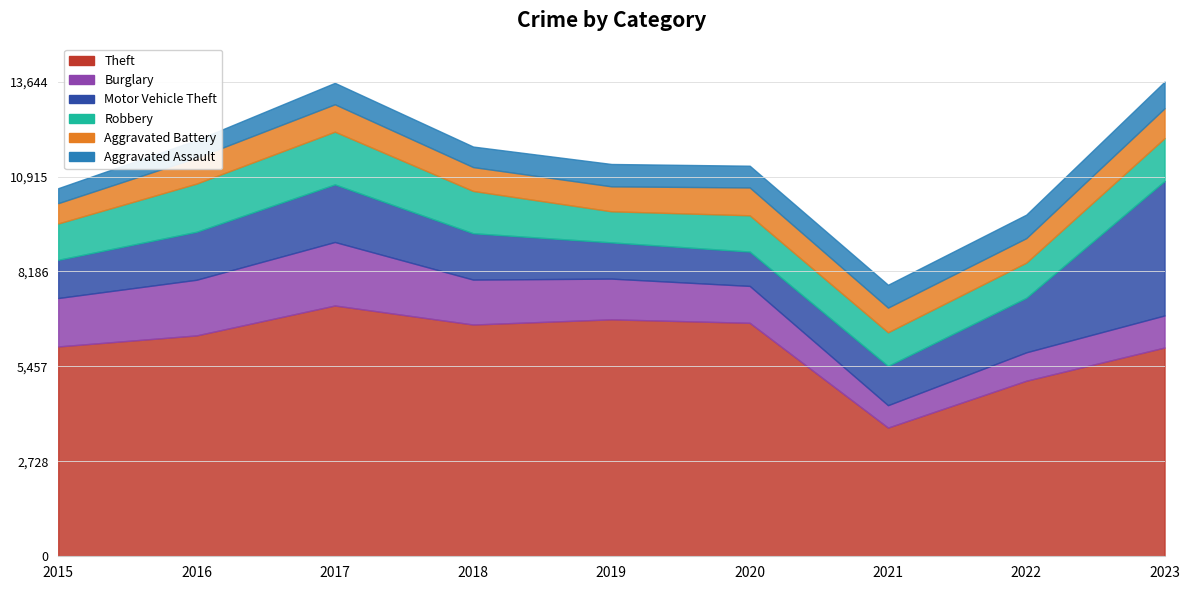

True or false: Theft has a value of 5908 at 2021.

False